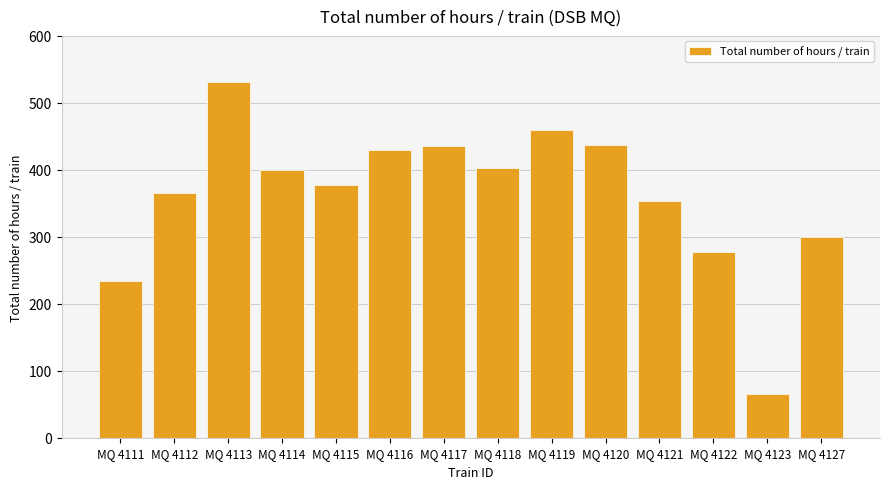

The chart shows a value of 699 at MQ 4119. True or false?

False